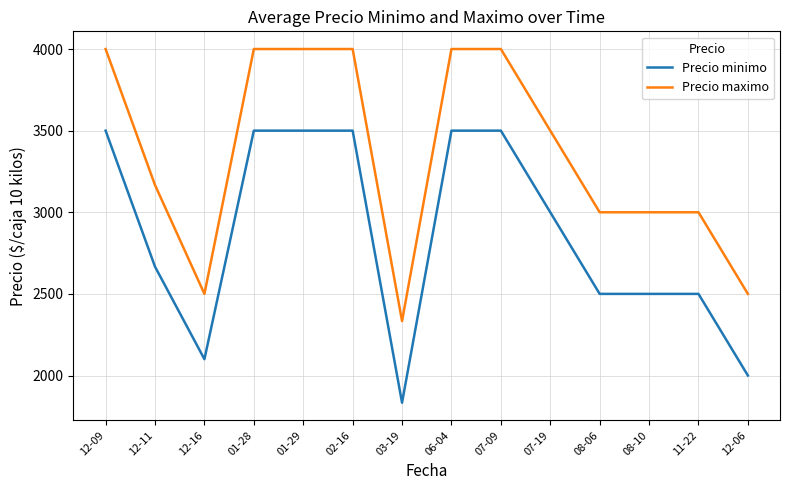

True or false: Precio maximo and Precio minimo intersect in this chart.

False